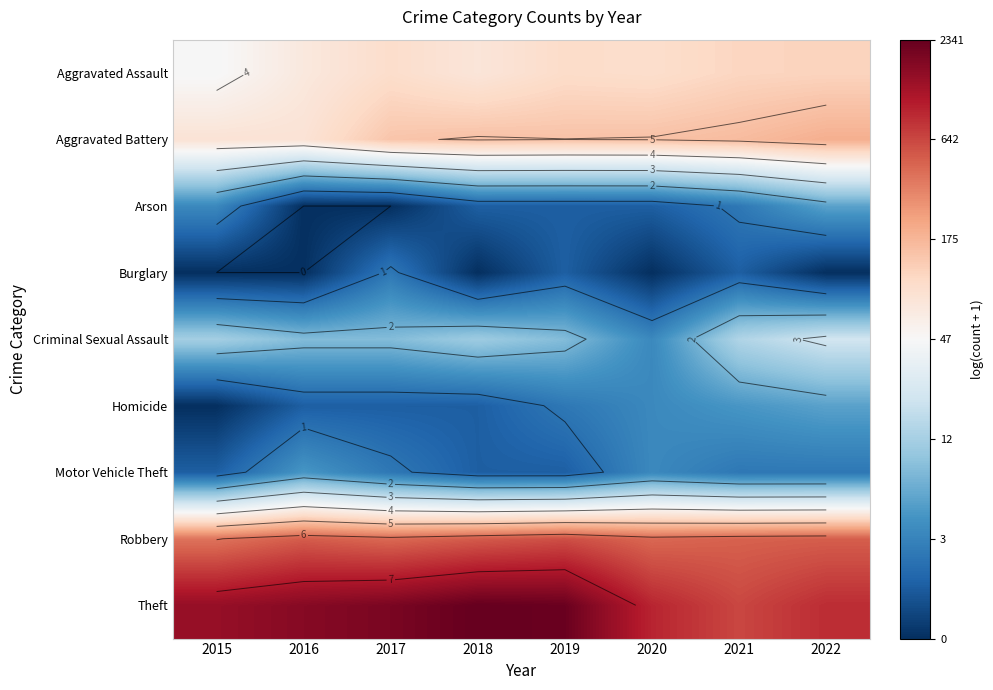

What is the approximate value of Robbery at 2018?

6.3